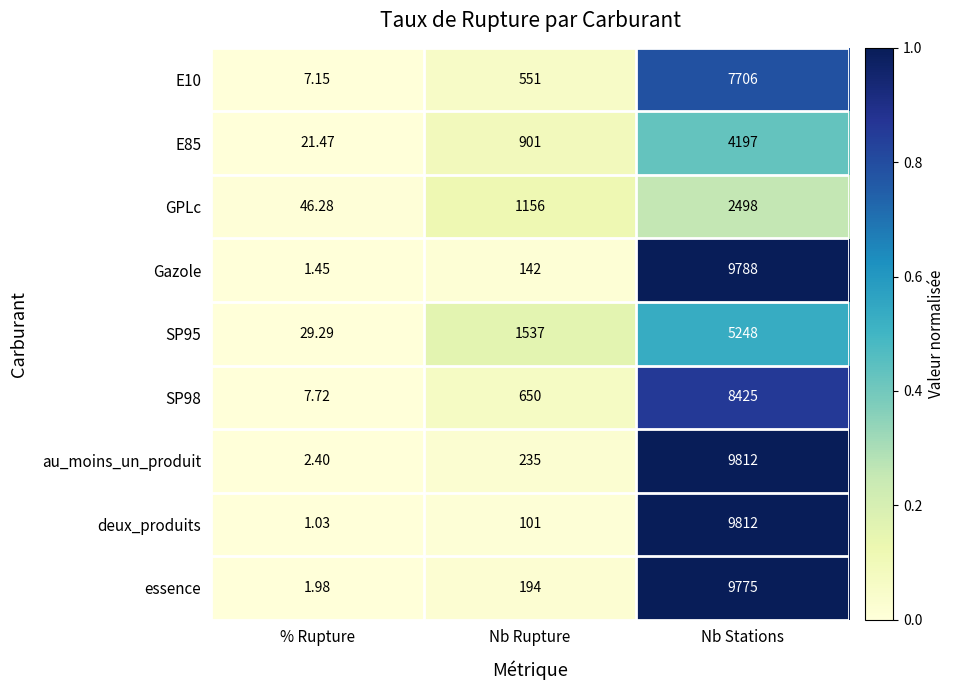

How many data points does each series have?

3